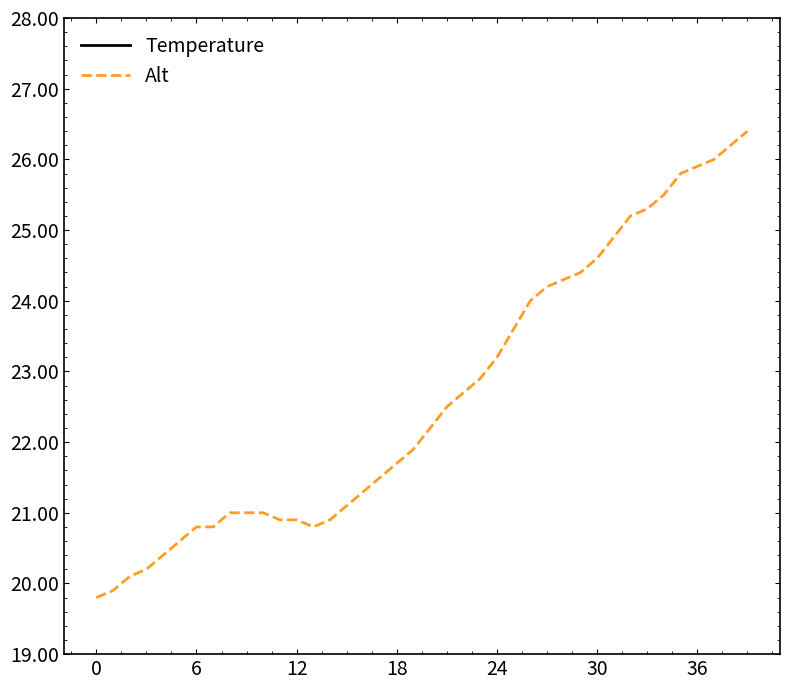

How many data points does each series have?

40